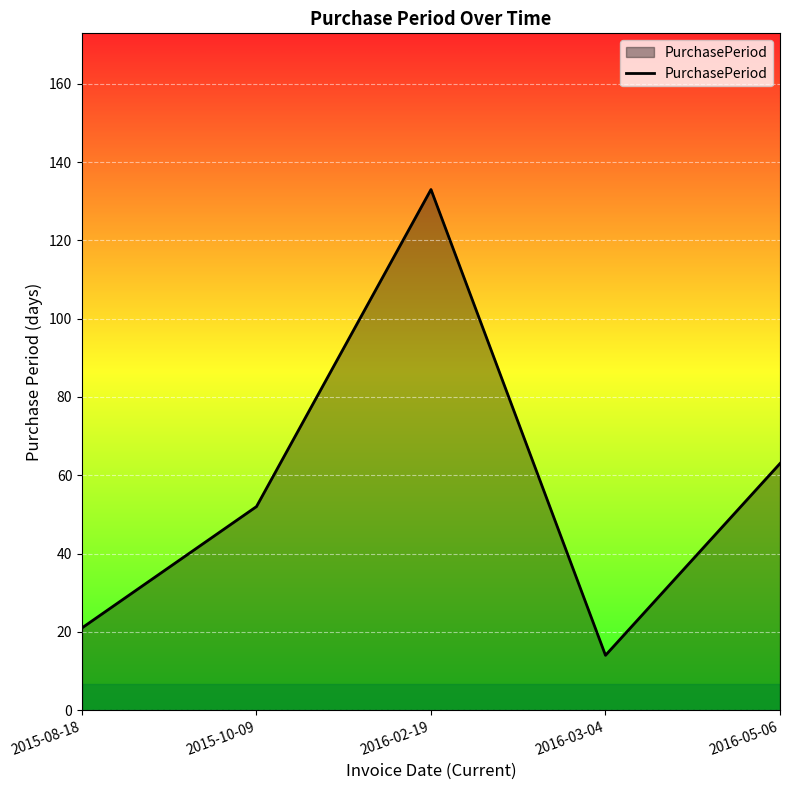

Which category has the highest value across all series?

2016-02-19